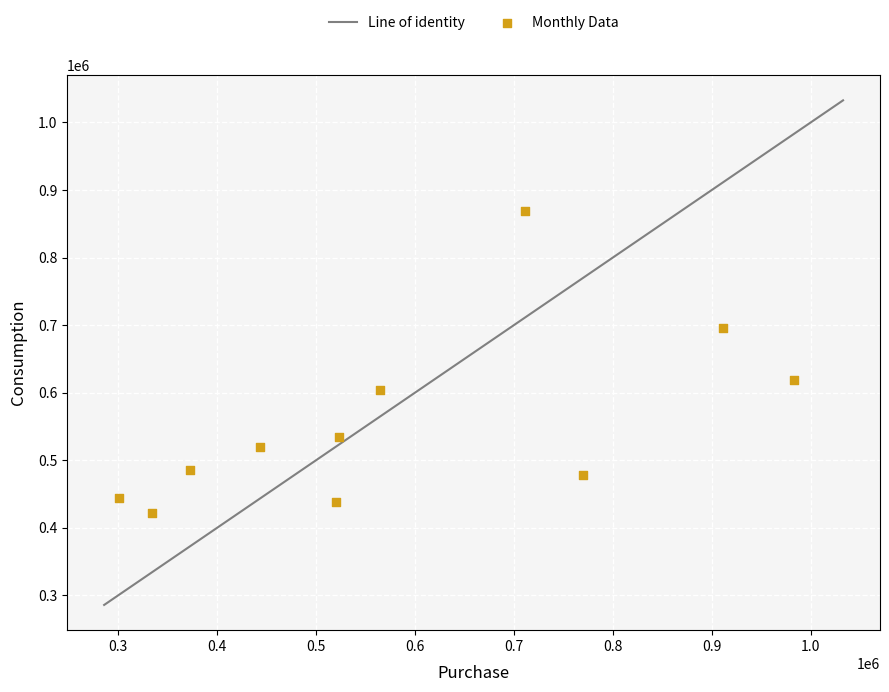

What is the range of Y values (max minus min)?

447836.9